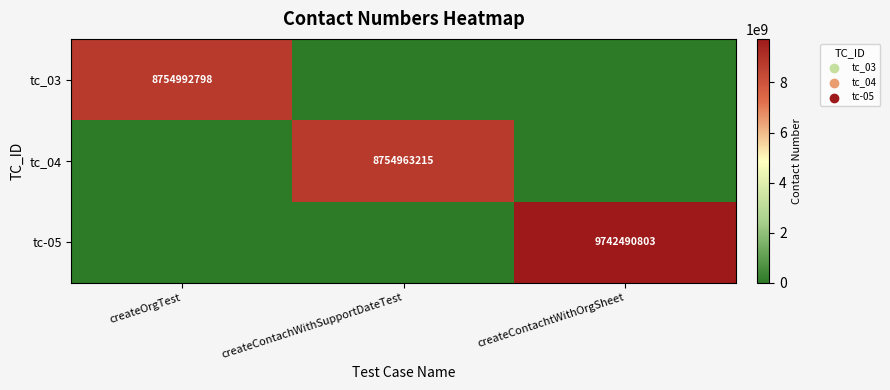

The tc_04 series shows 11916029164 at createContachWithSupportDateTest. True or false?

False